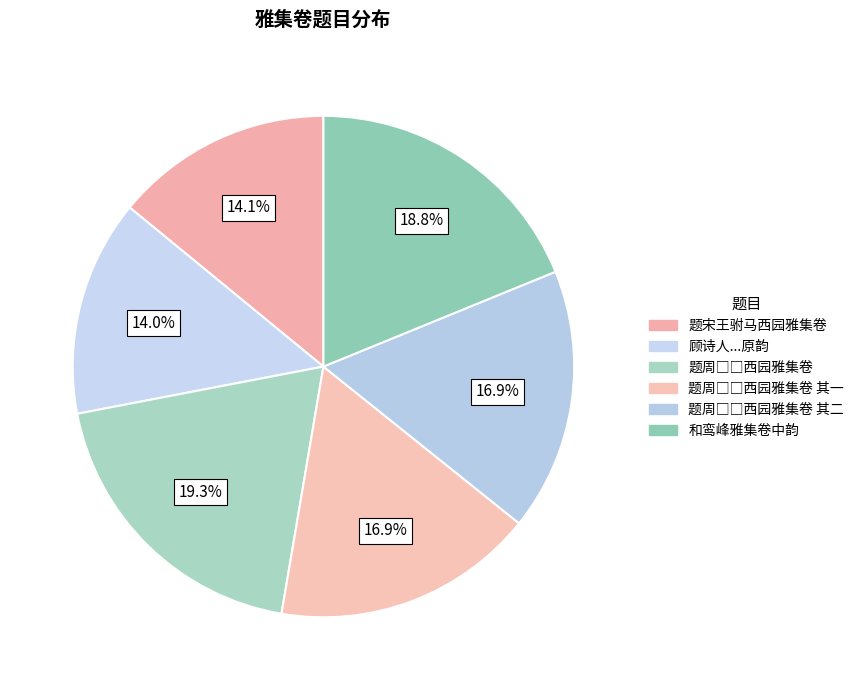

Count the number of slices in the pie.

6